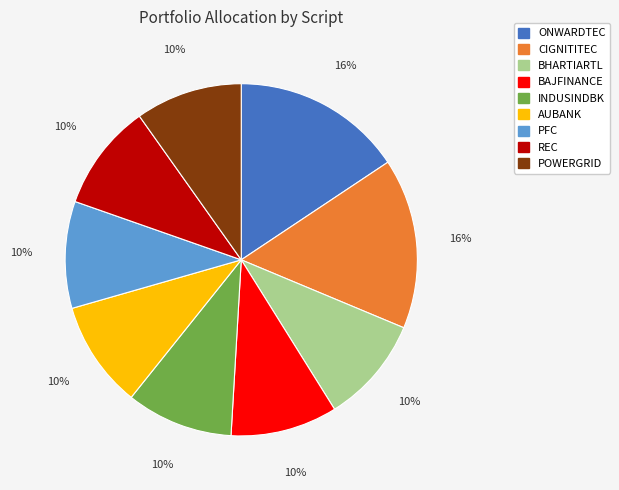

To the nearest percent, what percentage of the pie is REC?

10%